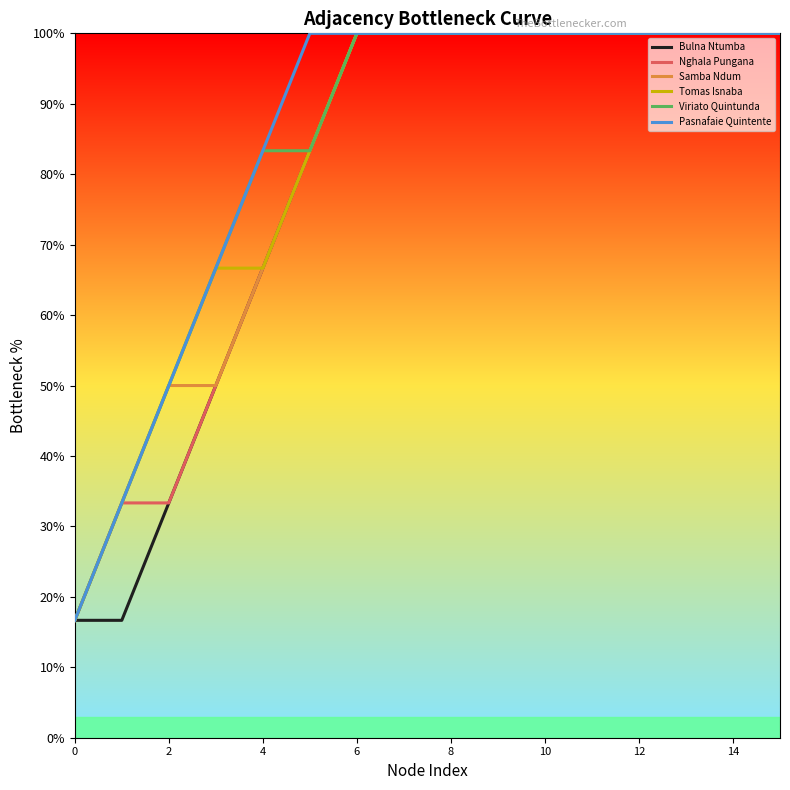

What is the maximum value for Pasnafaie Quintente?

100.0